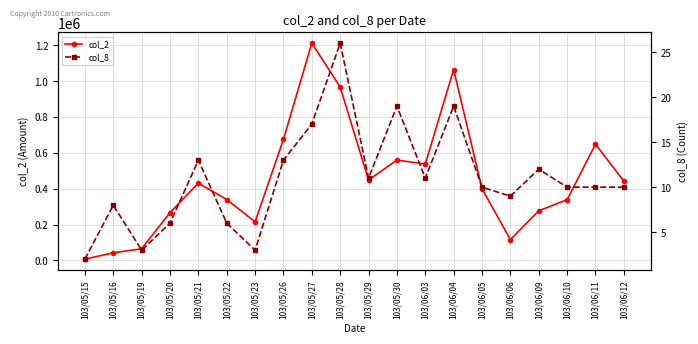

True or false: col_8 and col_2 intersect in this chart.

False